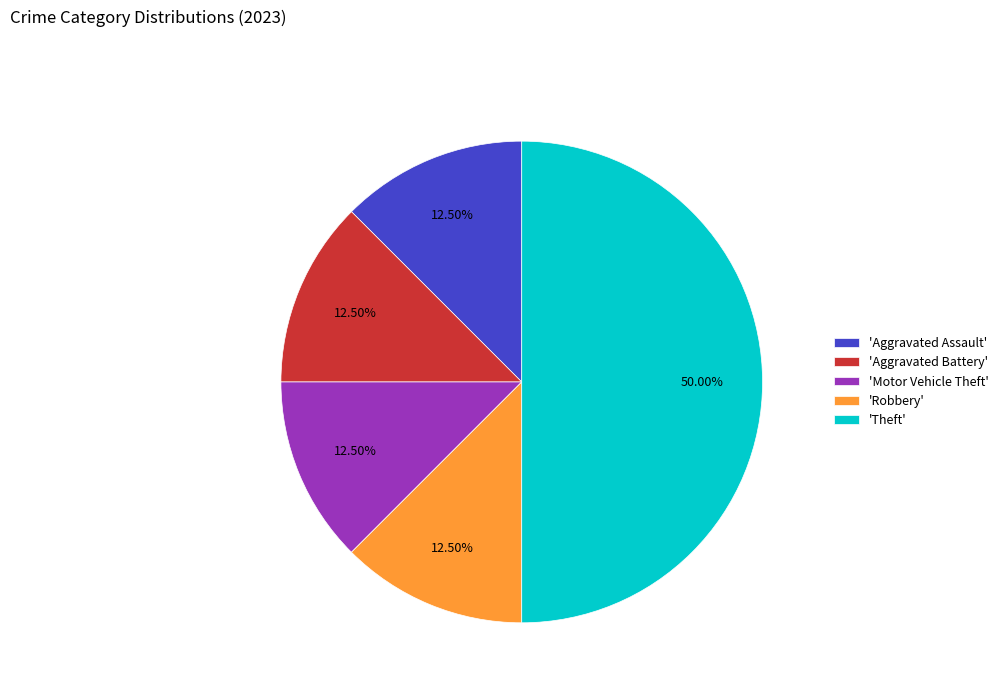

Is 'Robbery' the majority of the pie?

No